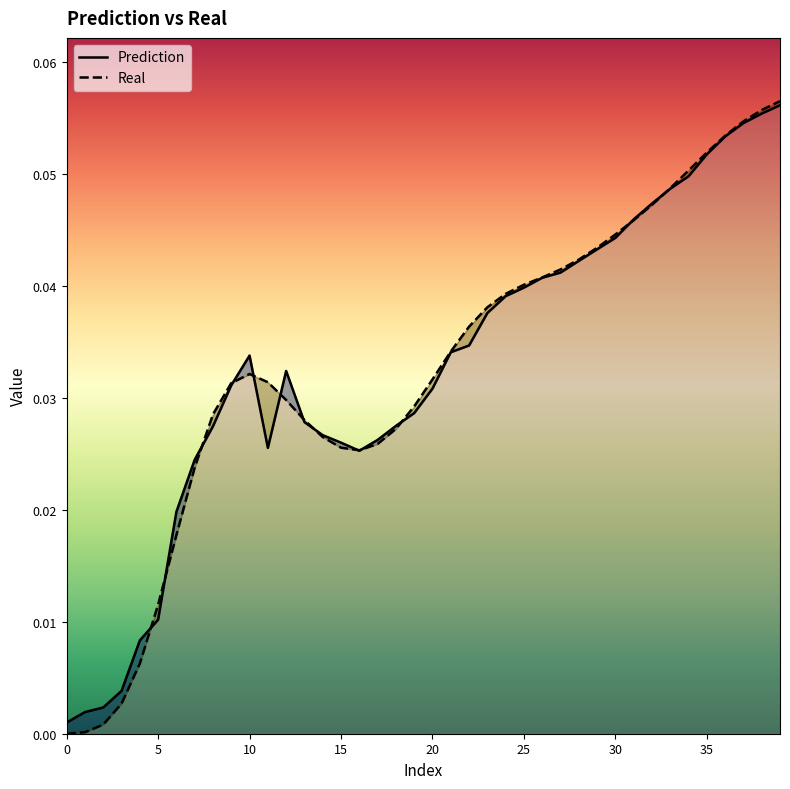

At which category is the sum across all series the highest?

39